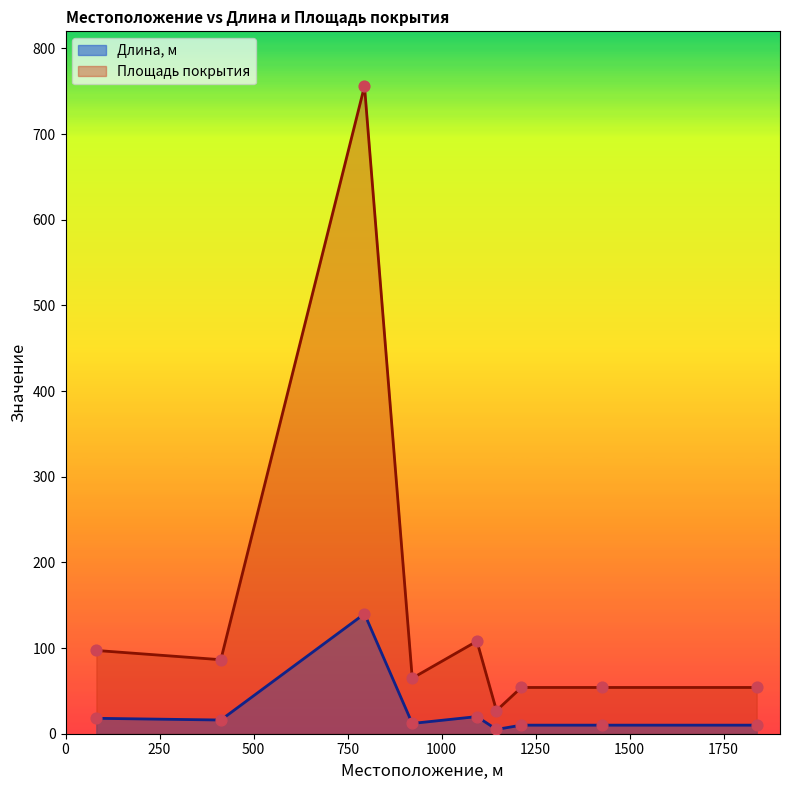

Which series reaches the maximum Y coordinate?

Площадь покрытия